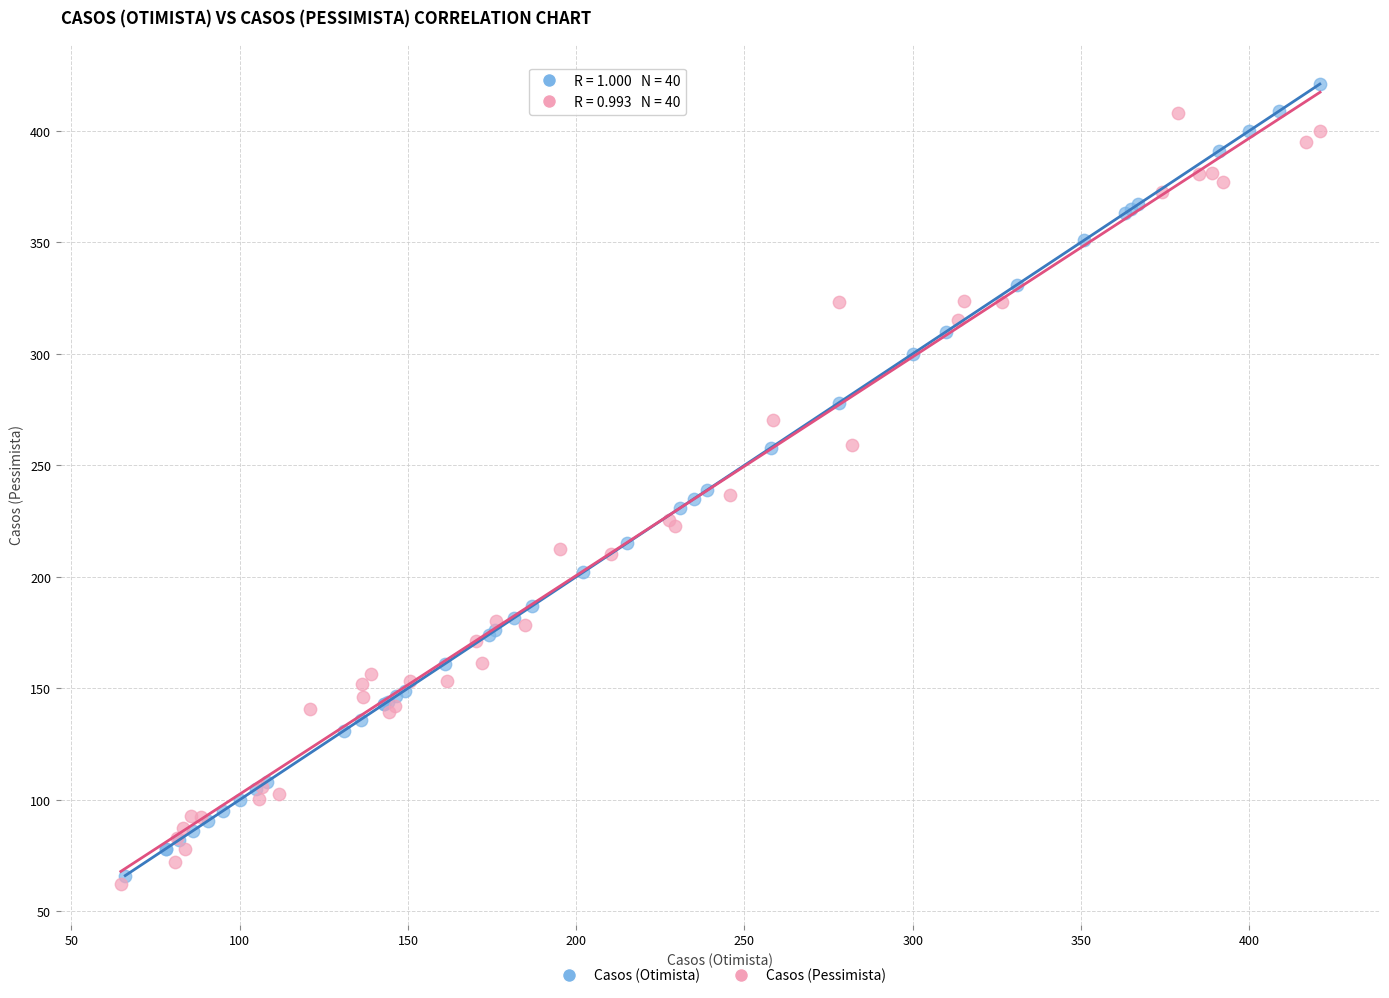

What are all the series names shown in the legend?

Casos (Otimista), Casos (Pessimista)